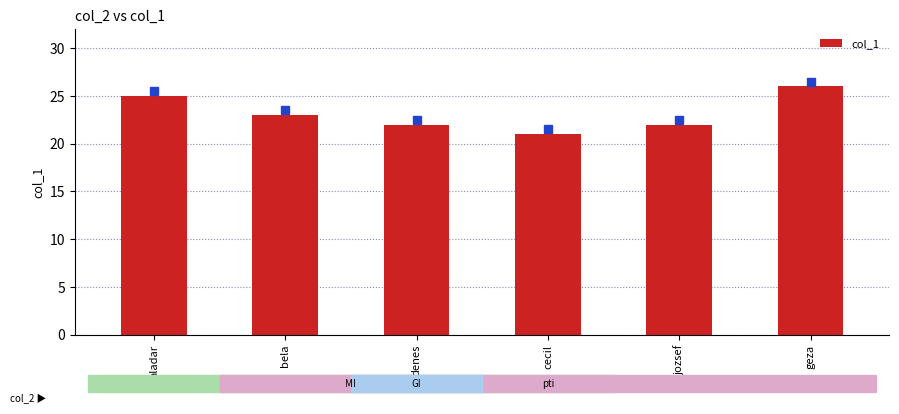

True or false: the data shows 15 at aladar.

False